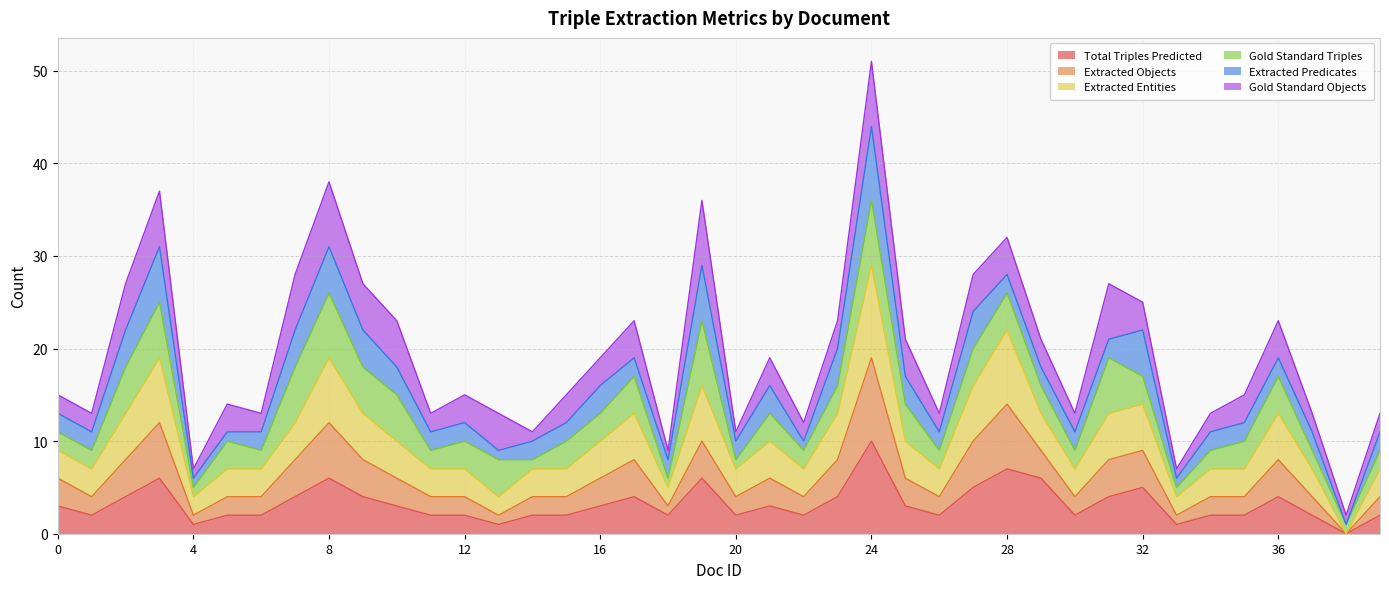

At which category is the sum across all series the highest?

24